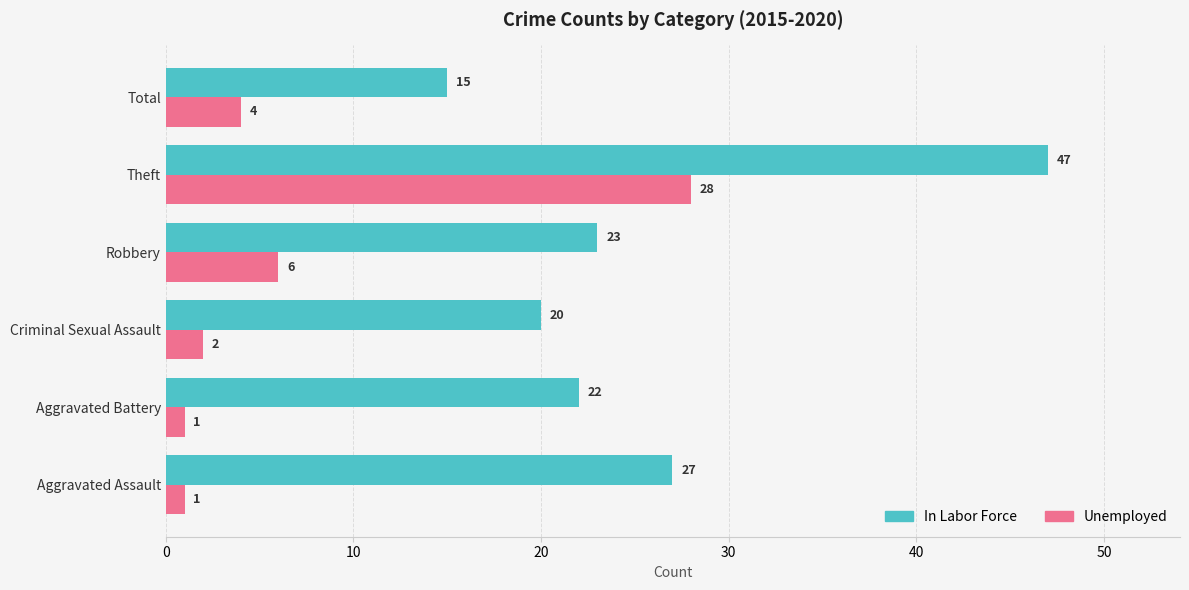

Which category has the highest value across all series?

Theft